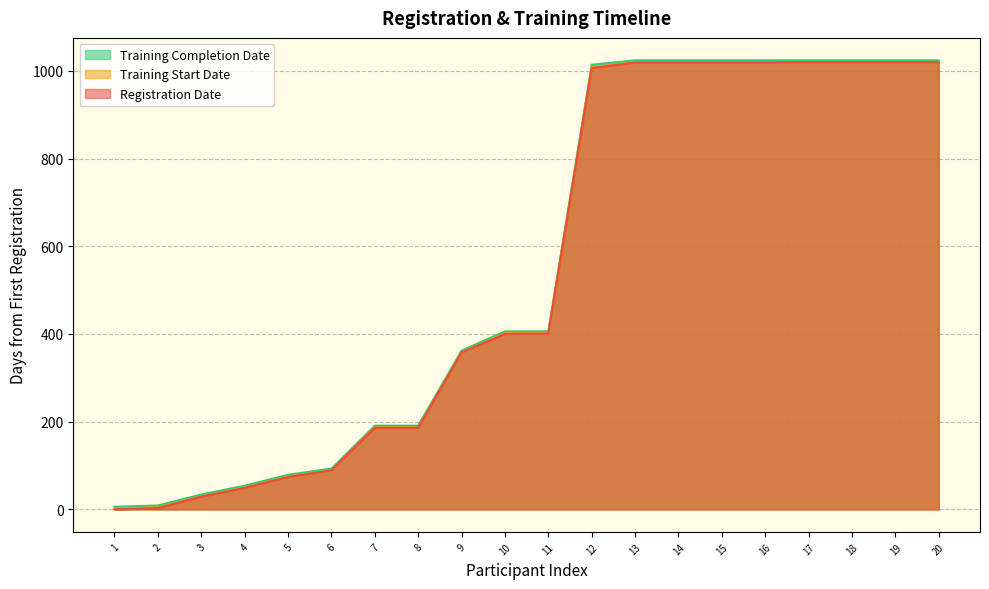

The Registration Date series shows 510.8 at 9. True or false?

False